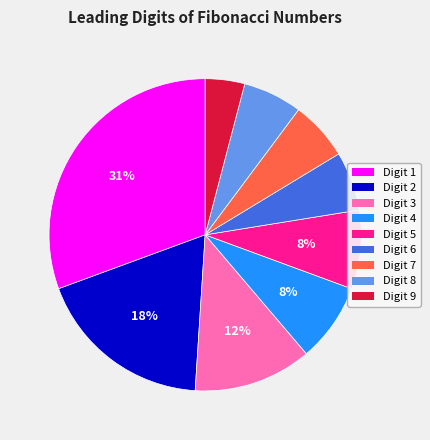

Count the number of slices in the pie.

9